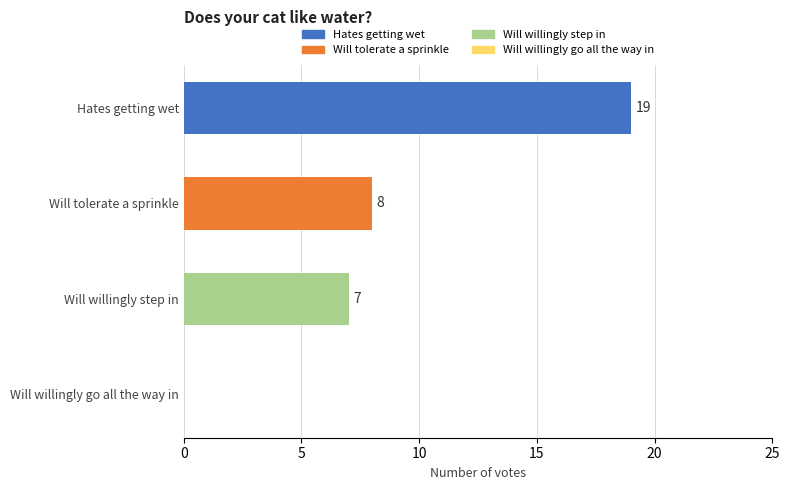

How many positive values are there?

3